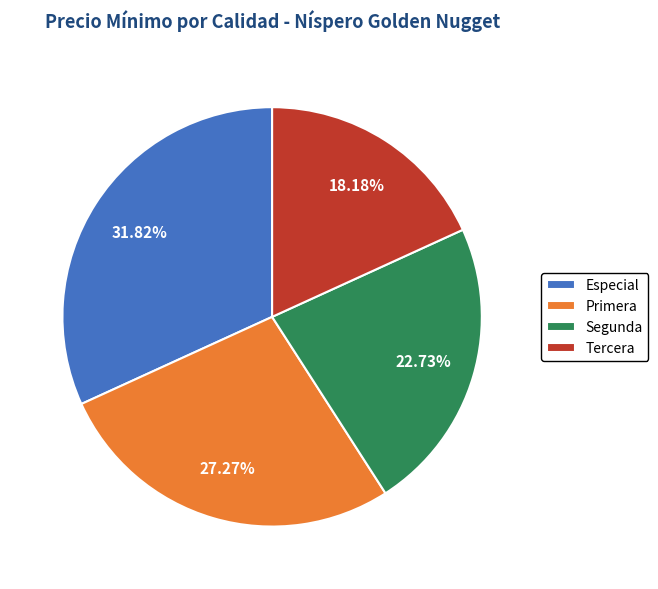

Combined, what portion of the pie is Especial and Segunda?

54.5%